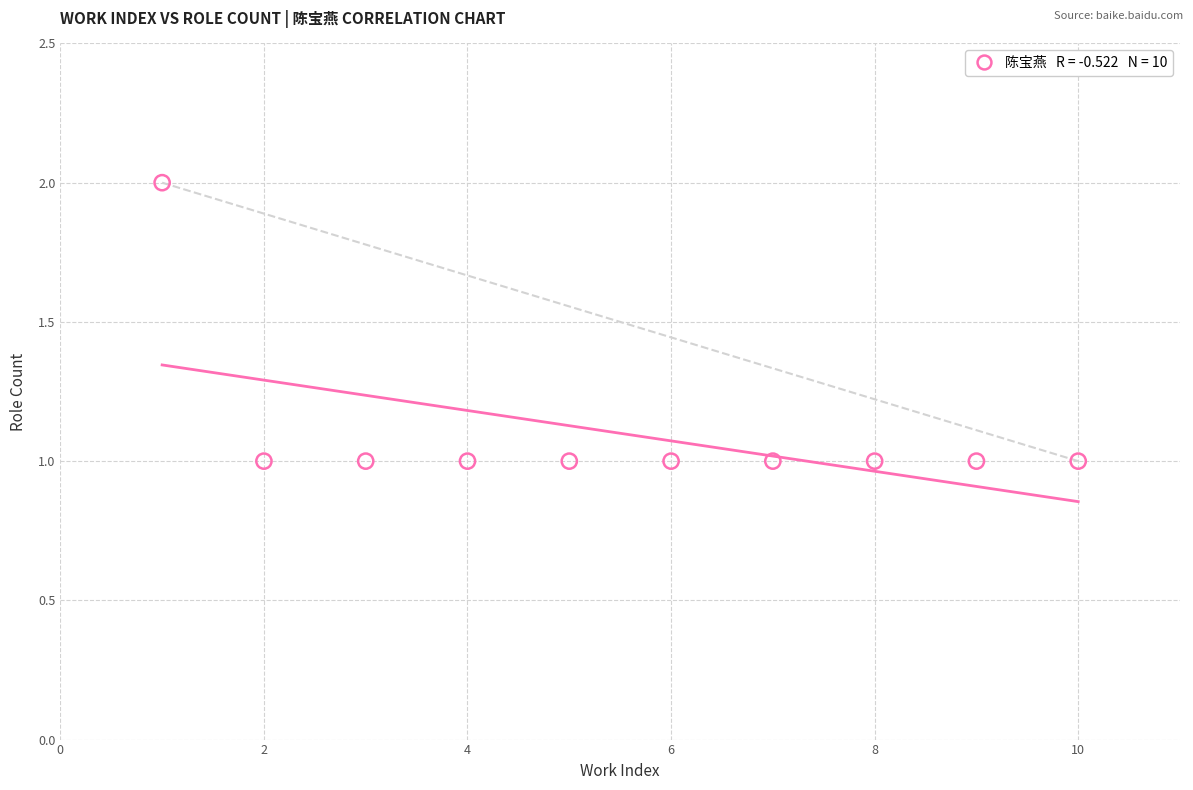

What is the range of X values (max minus min)?

9